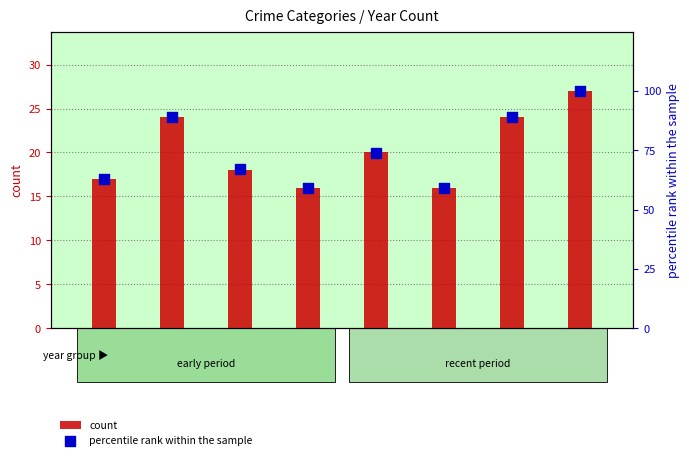

What are all the series names shown in the legend?

count, percentile rank within the sample